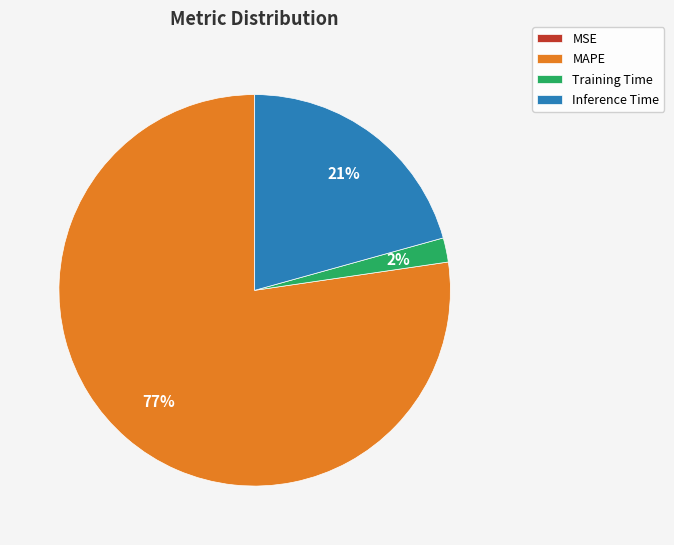

Approximately how many times larger is the value at MAPE compared to Inference Time?

3.7